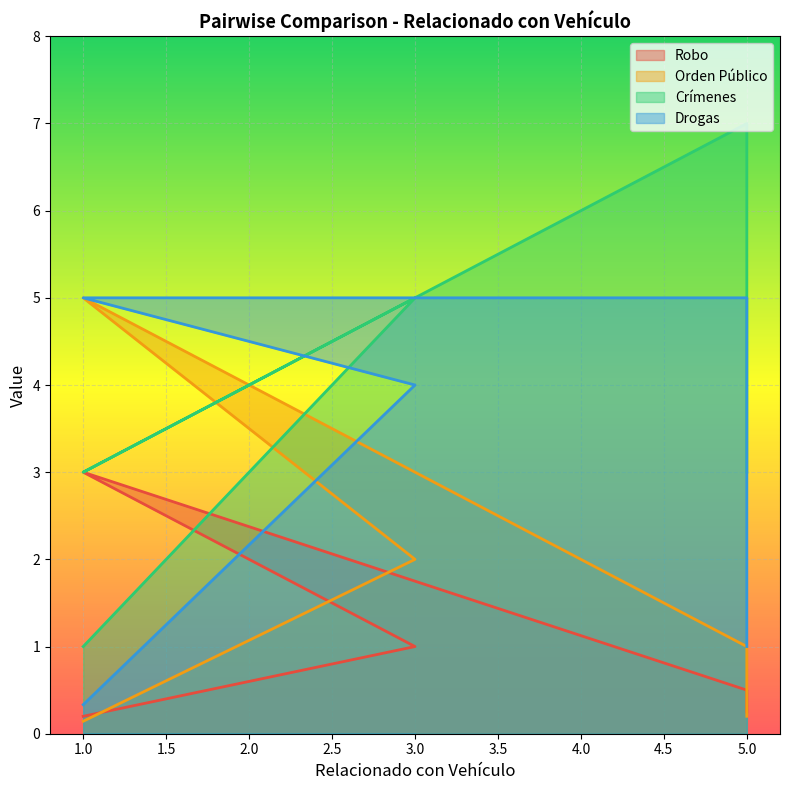

At how many categories does at least one series exceed 5?

1